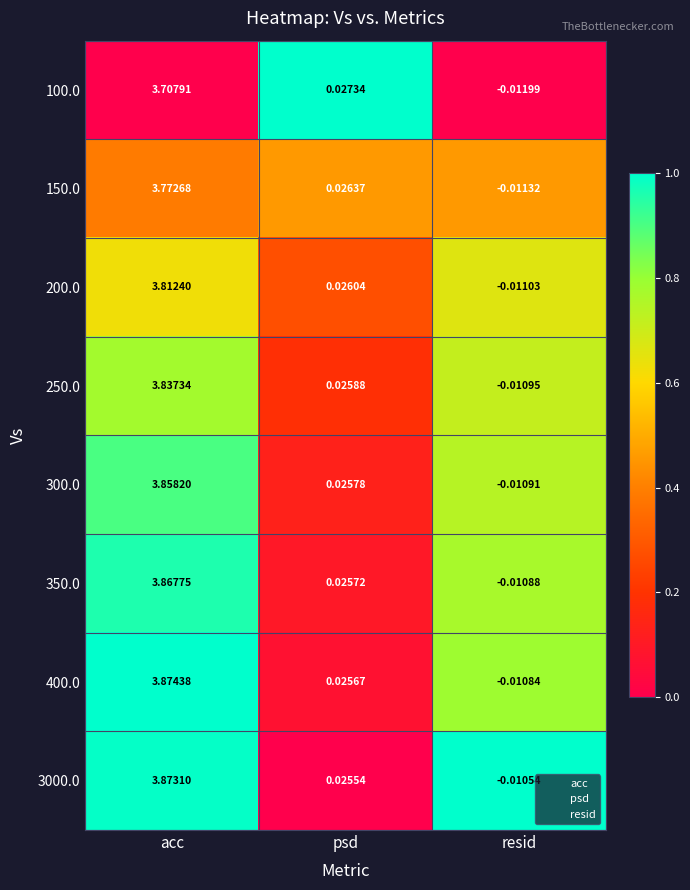

Where is 200.0 nearest to the value 1?

psd